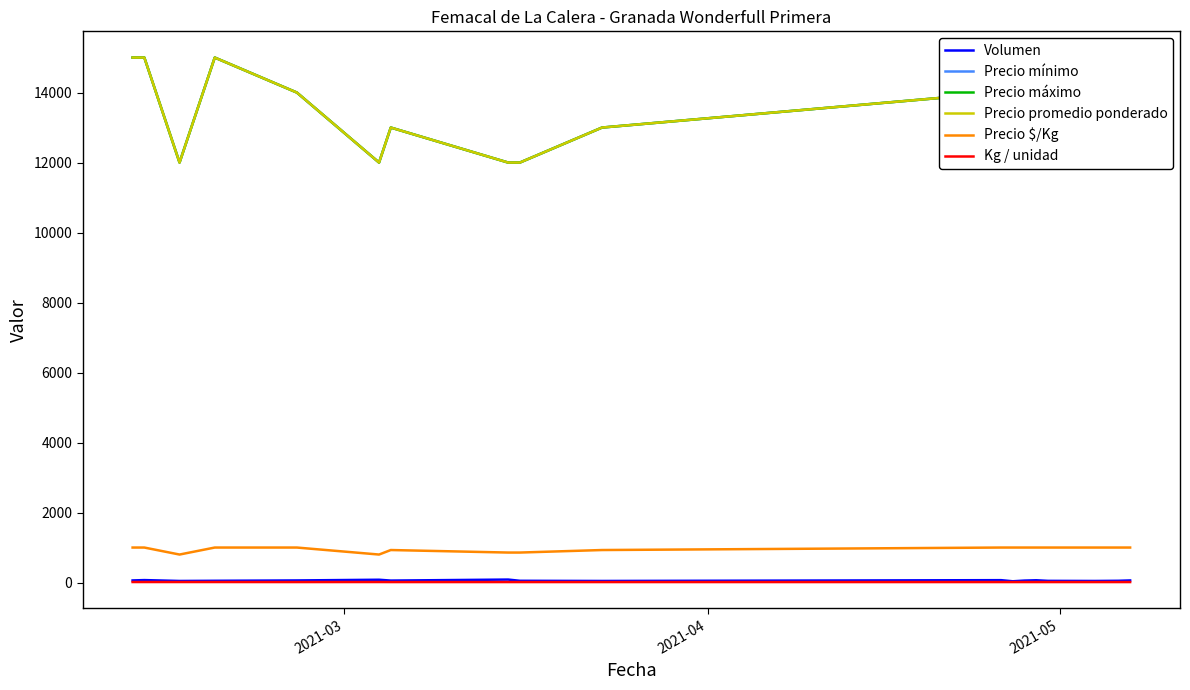

Is this an area chart (filled region under the line)?

No